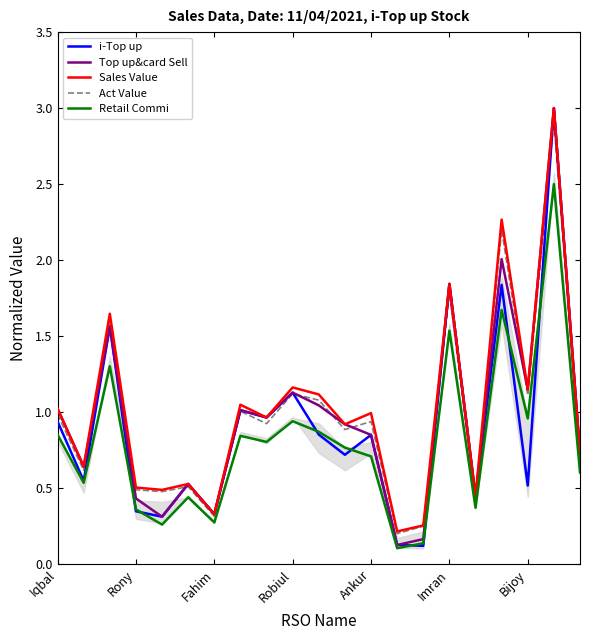

What is the label of the 7th point from the right?

14